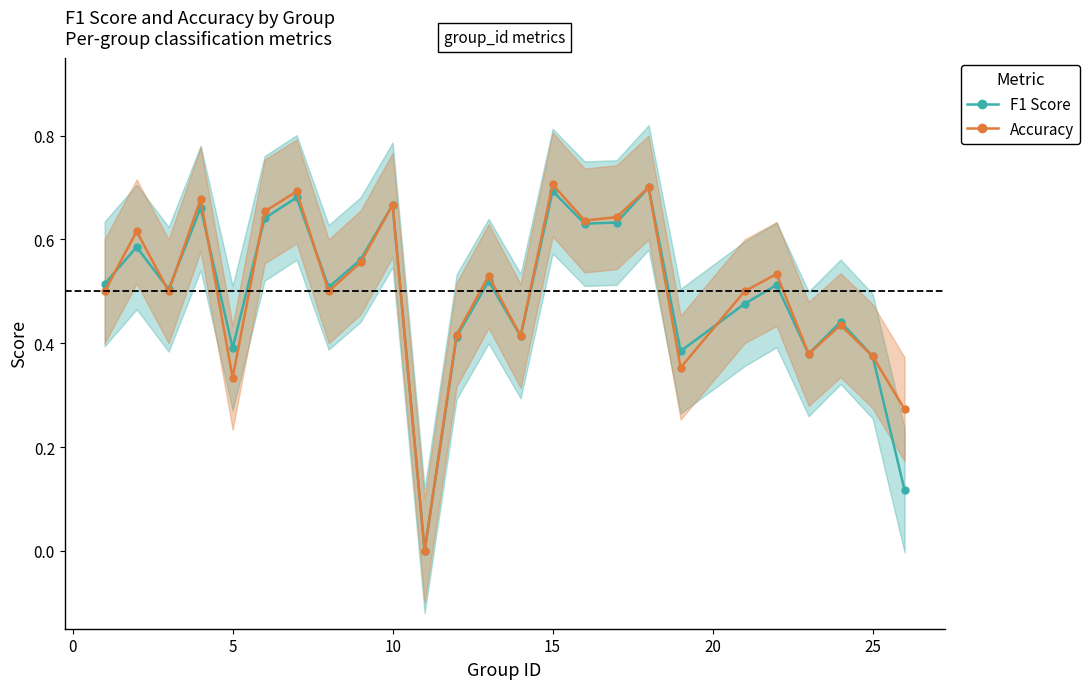

How many lines are shown in the chart?

2